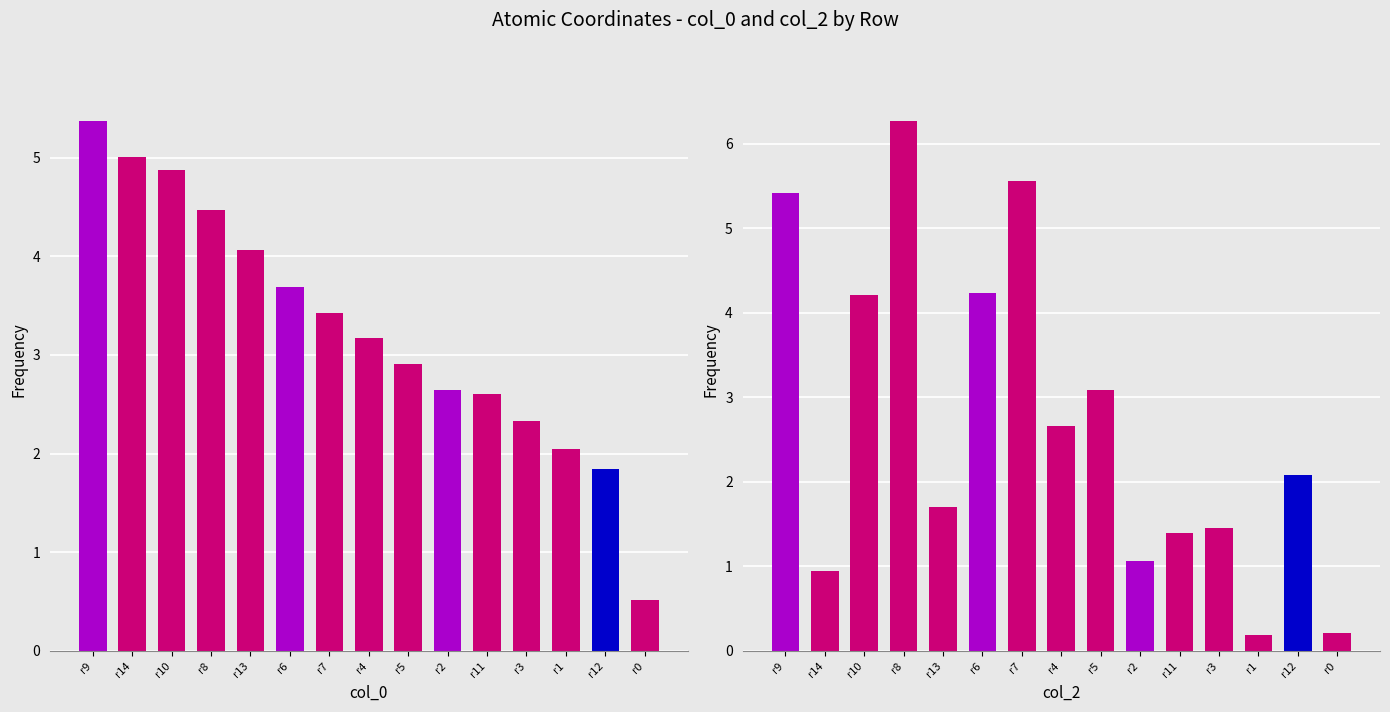

What position from the left is r3?

12